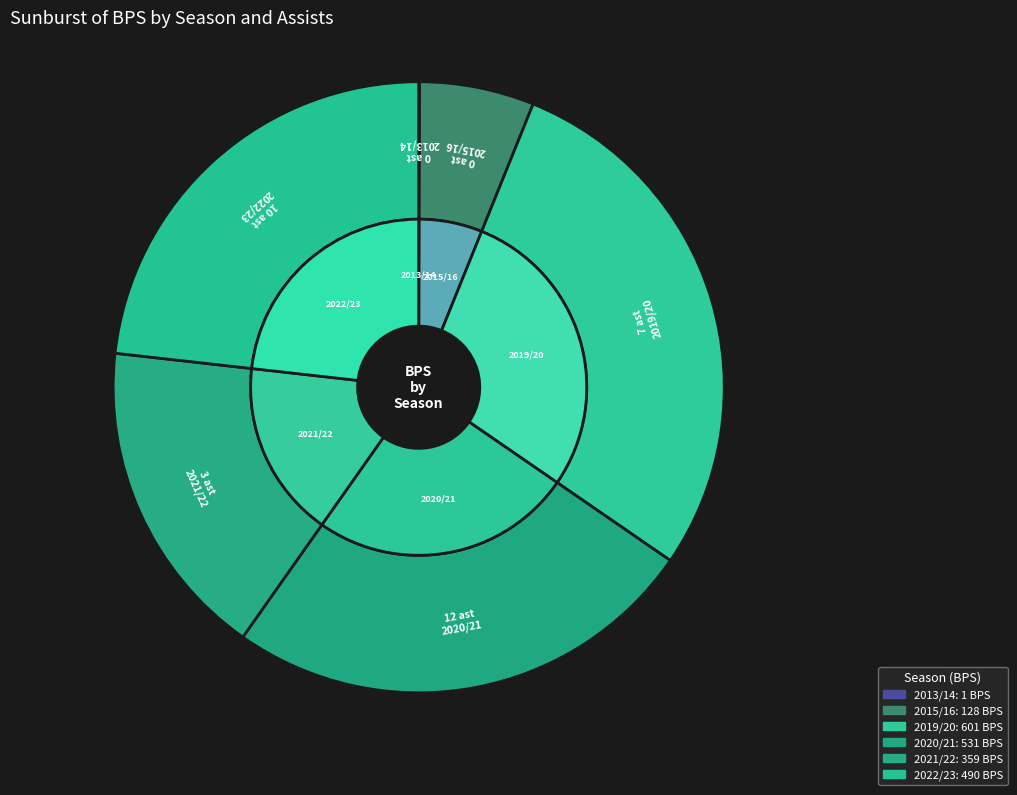

To the nearest percent, what is the combined percentage of 2013/14 (0 assists) and 2022/23 (10 assists)?

23%